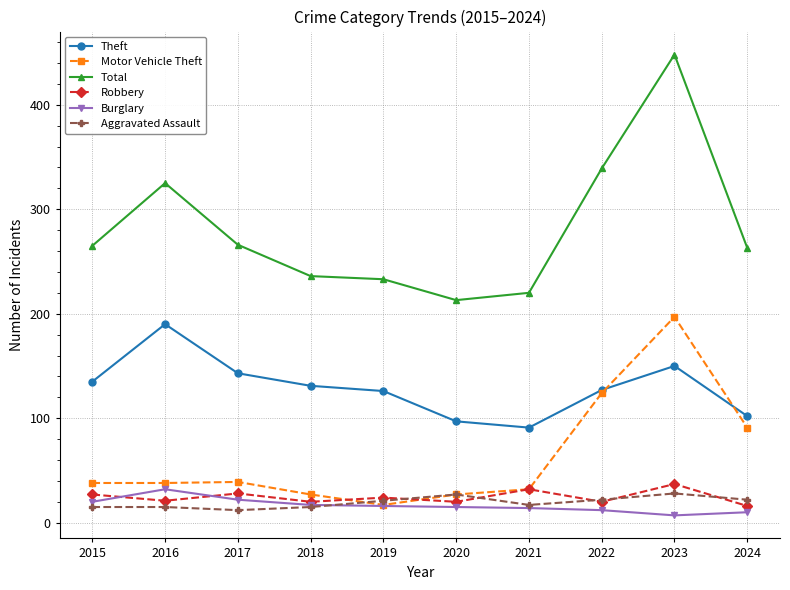

What is the sum of all Theft values?

1292